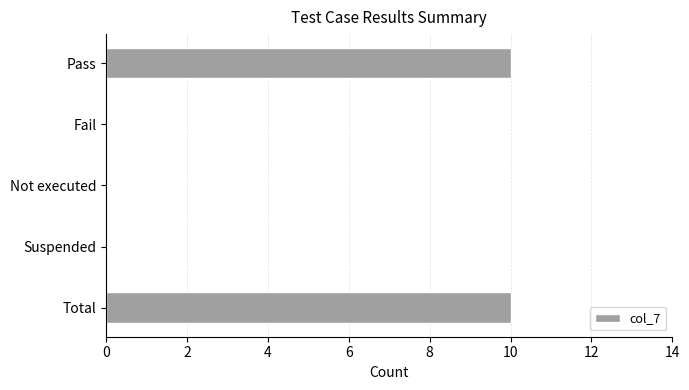

What is the maximum value shown in the chart?

10